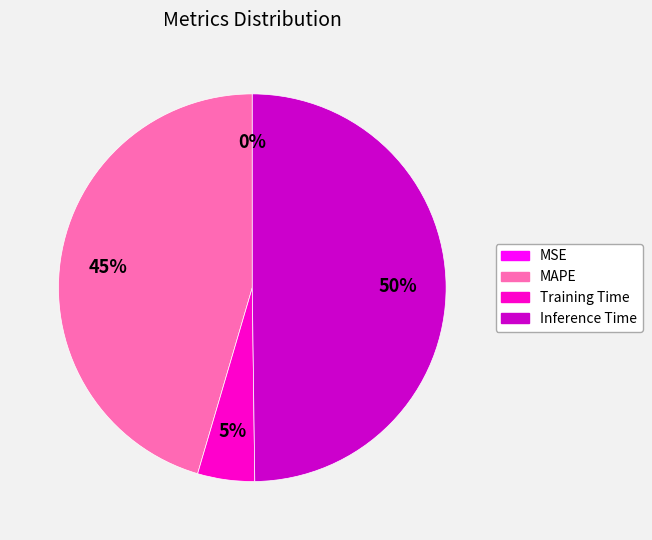

To the nearest percent, what is the difference between the largest and smallest slice percentages?

50%